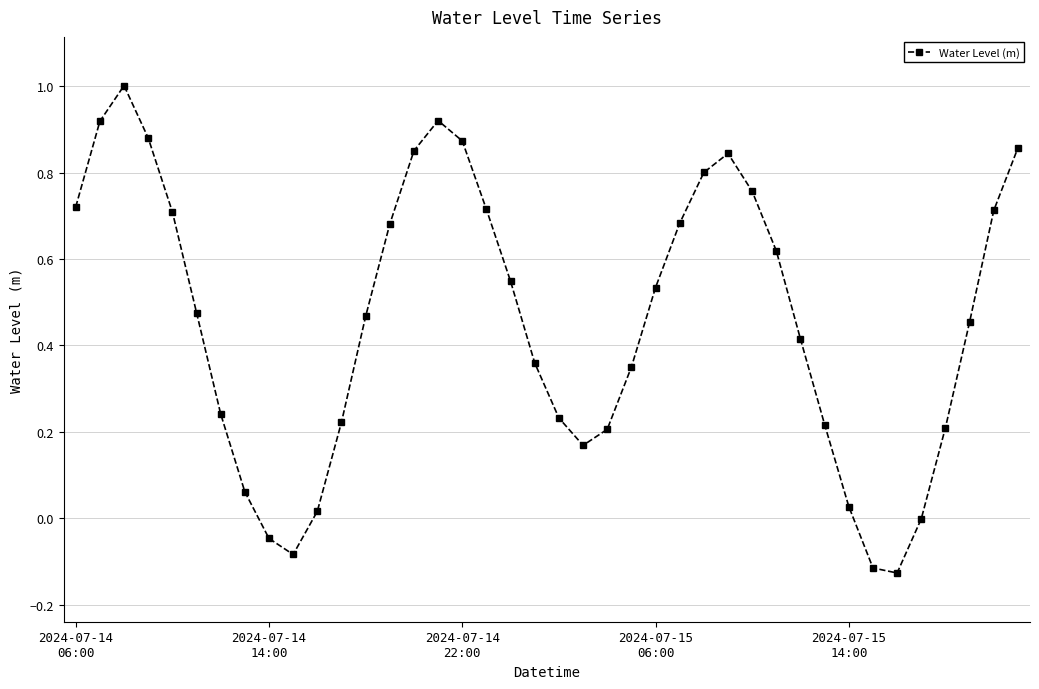

How many interior local valleys (lower than both neighbors) does the data have?

3